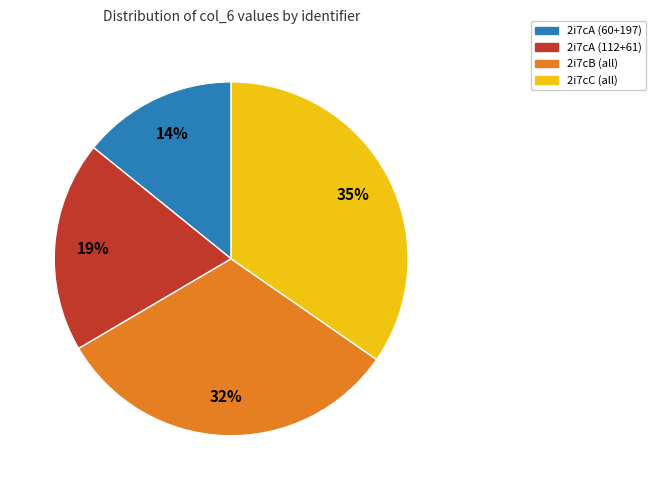

Do 2i7cA (112+61) and 2i7cB (all) together represent more than half of the pie?

Yes